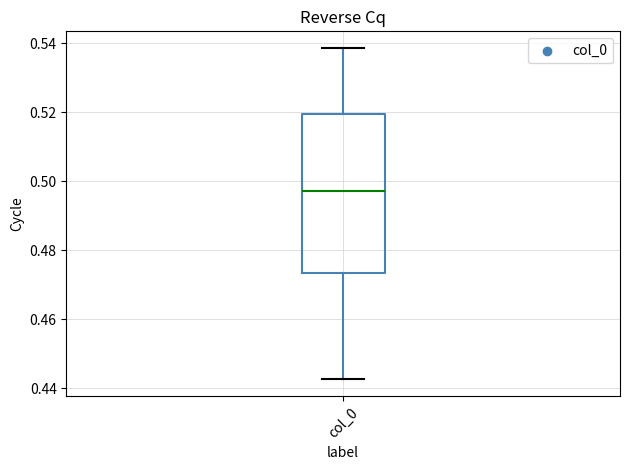

Where is the upper edge of the box for col_0 on the y-axis? The values are not printed on the chart, so give them approximately, as read against the axis.

0.520